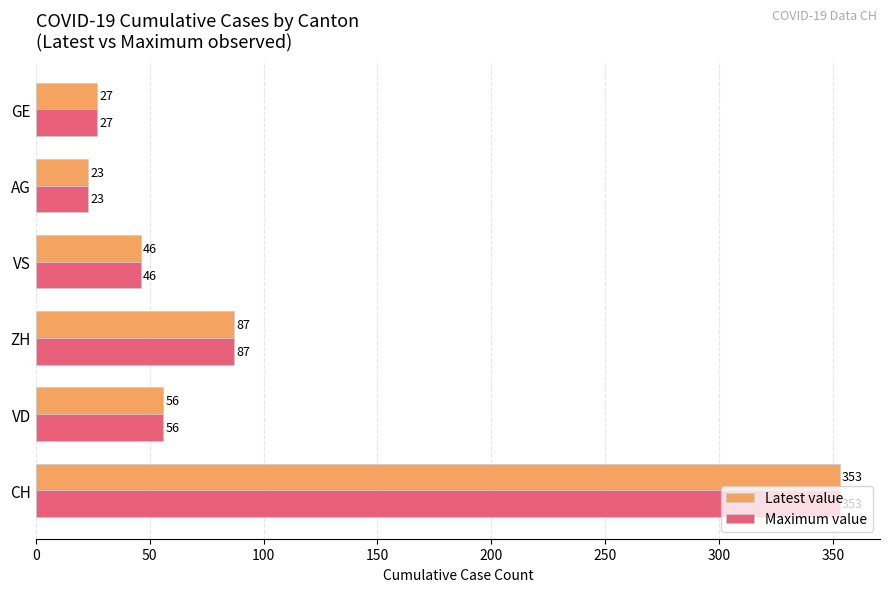

What is the difference between the Latest value values at VD and ZH?

31